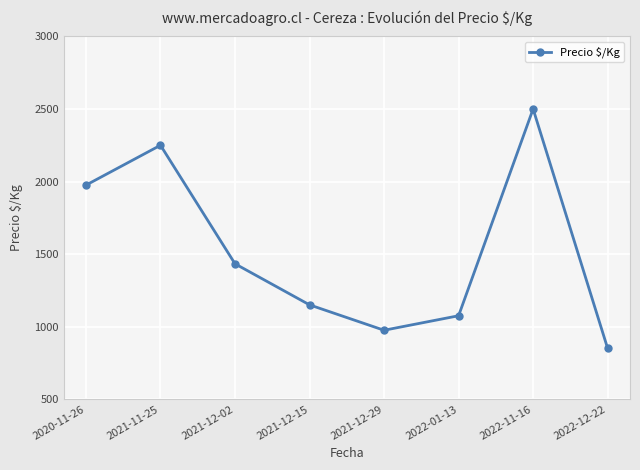

How many interior local peaks (higher than both neighbors) does the data have?

2